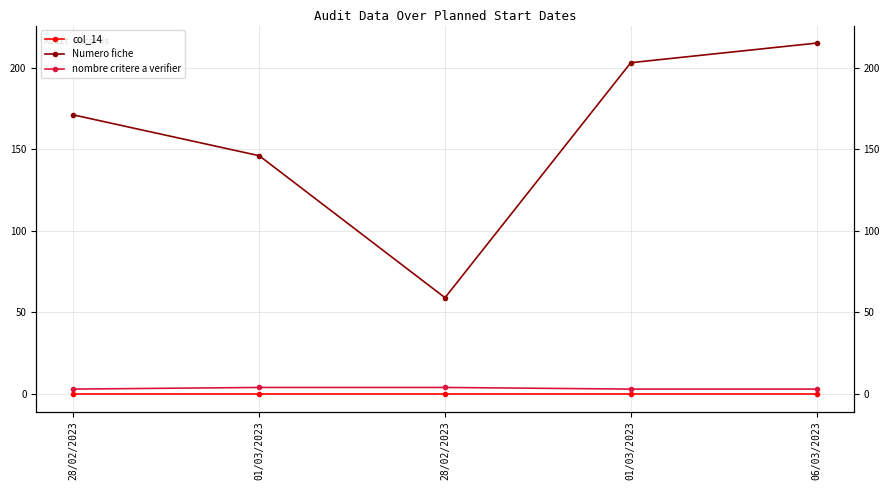

Rank the series by their maximum value, from highest to lowest.

Numero fiche, nombre critere a verifier, col_14